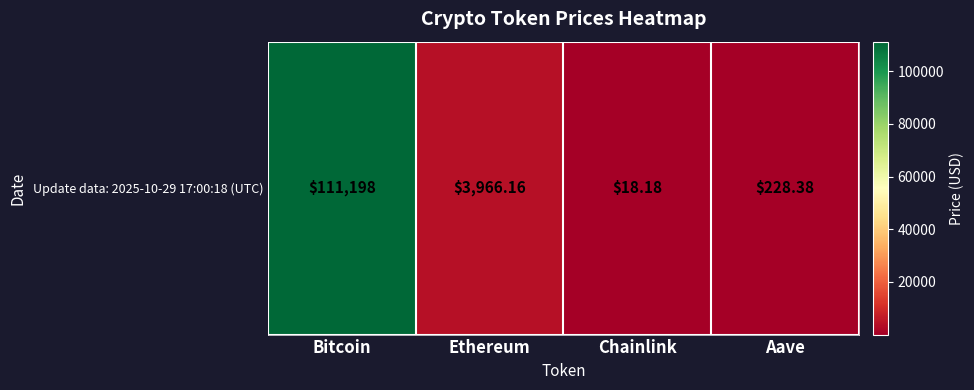

What is the average value?

28852.7